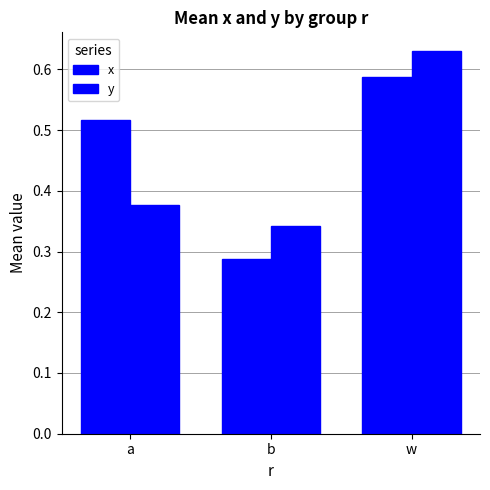

What is the label of the 1st bar from the left?

a